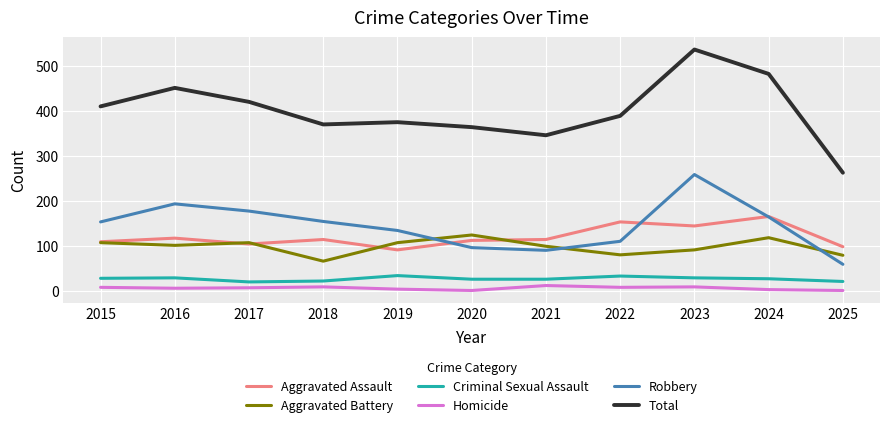

Which series has the largest range (max minus min)?

Total